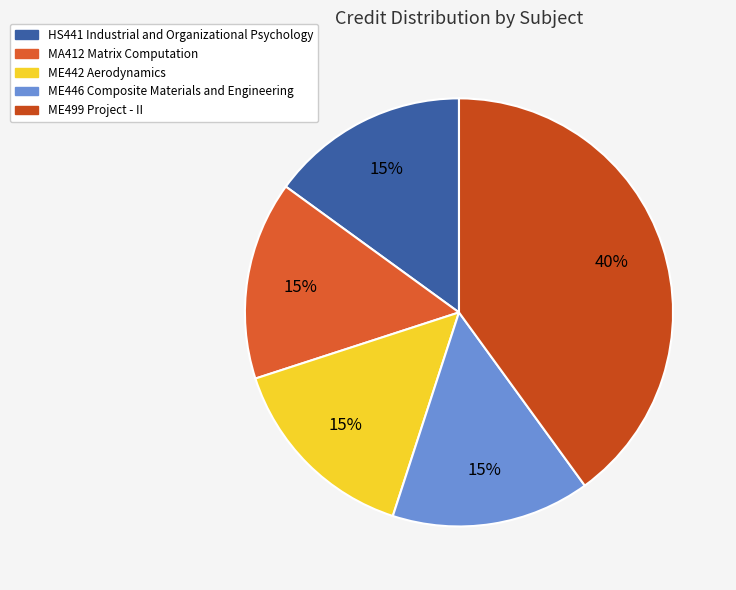

True or false: HS441 Industrial and Organizational Psychology accounts for 22% of the total.

False